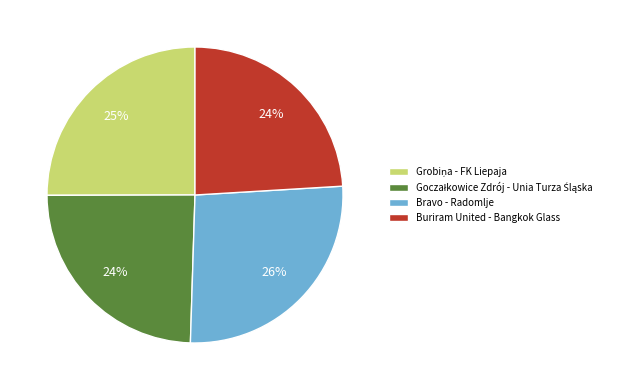

To the nearest percent, what portion does Buriram United - Bangkok Glass represent?

24%